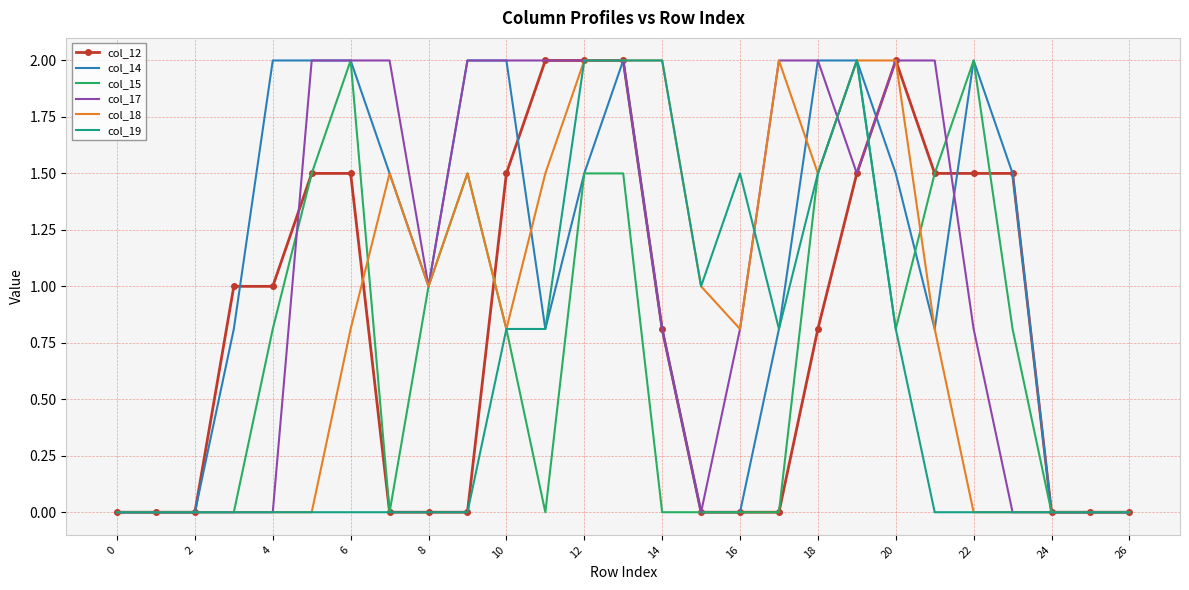

What is the maximum value for col_17?

2.0